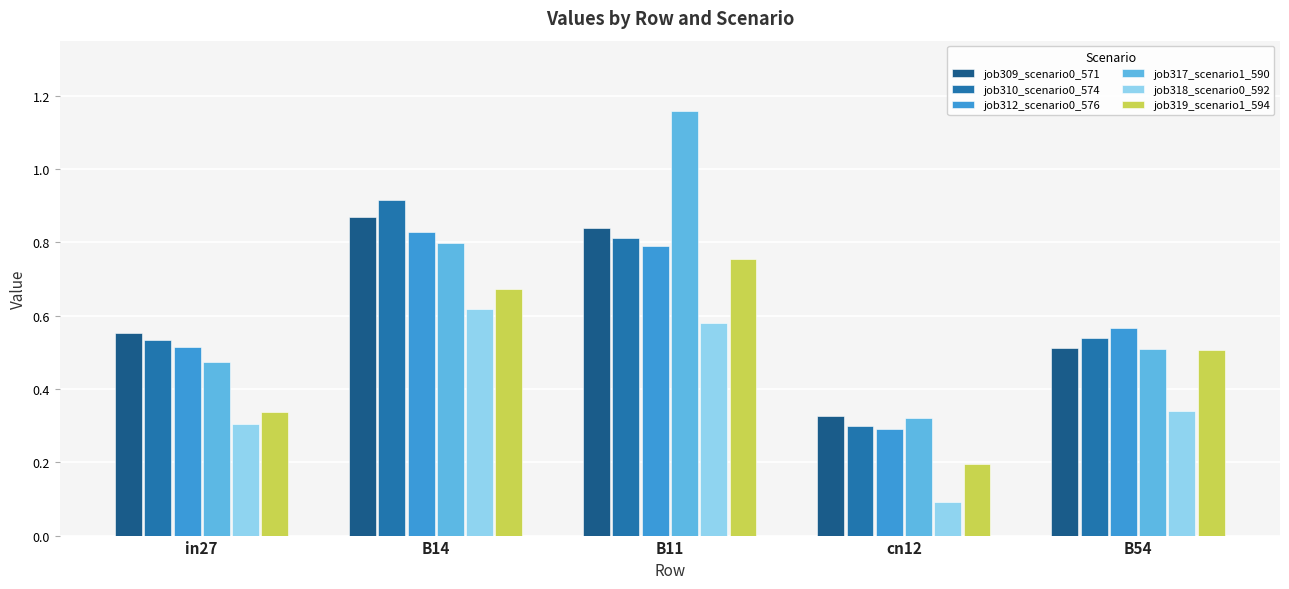

What is the total value across all series at B54?

3.0